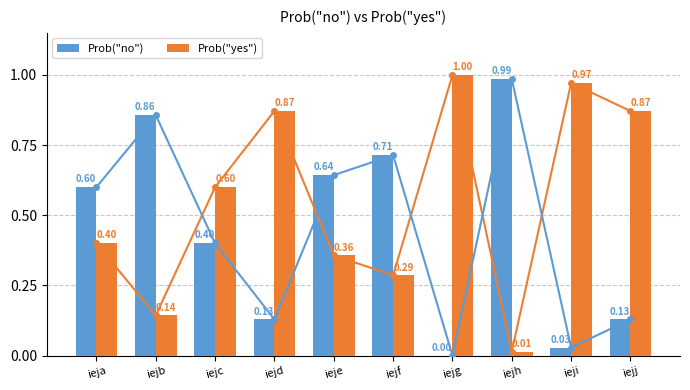

Between iejd and ieja, which is larger?

ieja